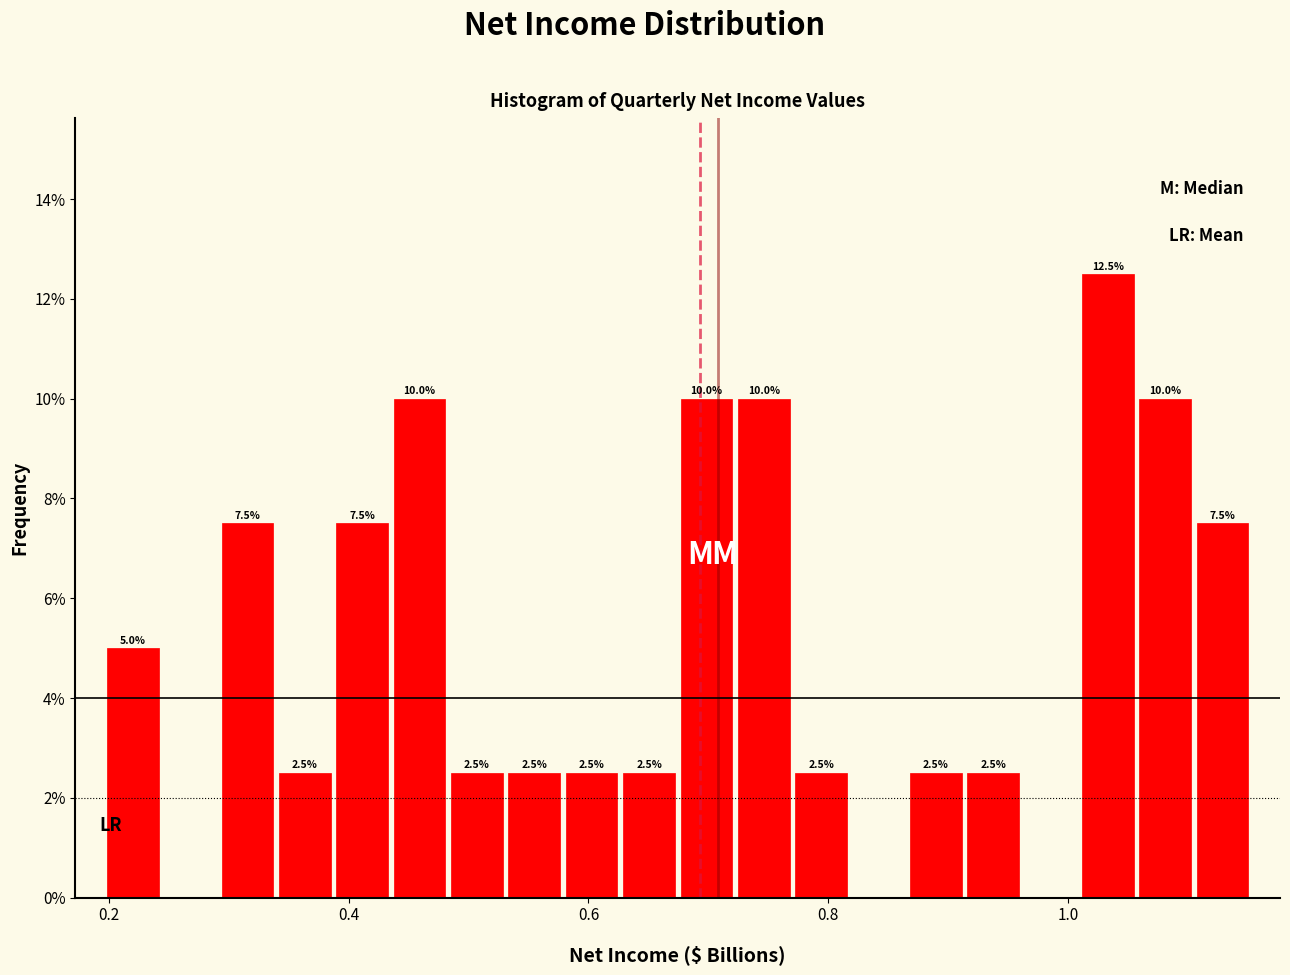

Read against the x-axis, roughly where is the centre of the tallest bar?

1.04